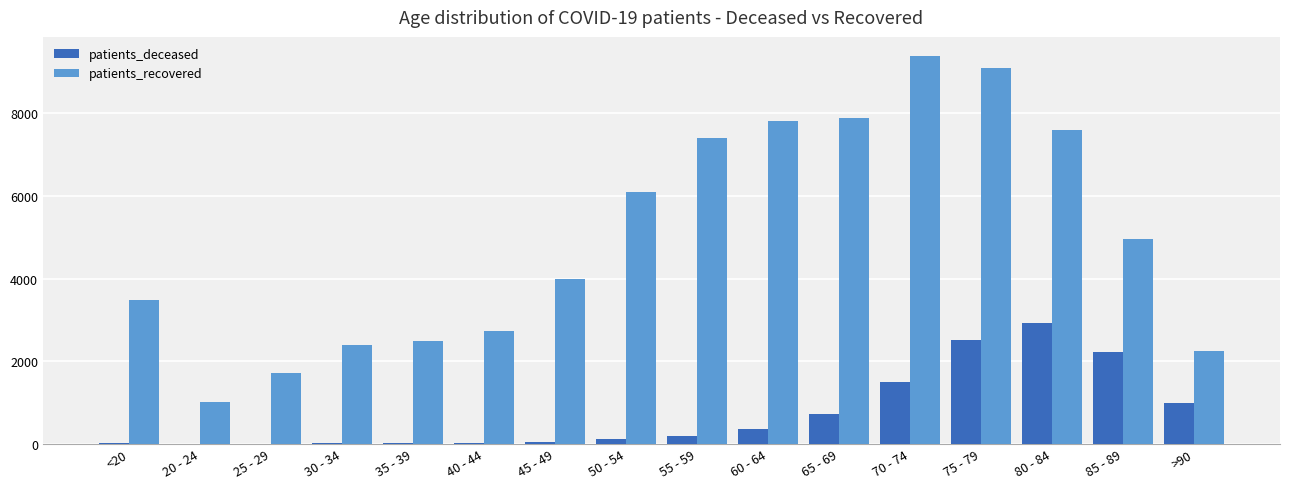

Which series has the largest range (max minus min)?

patients_recovered